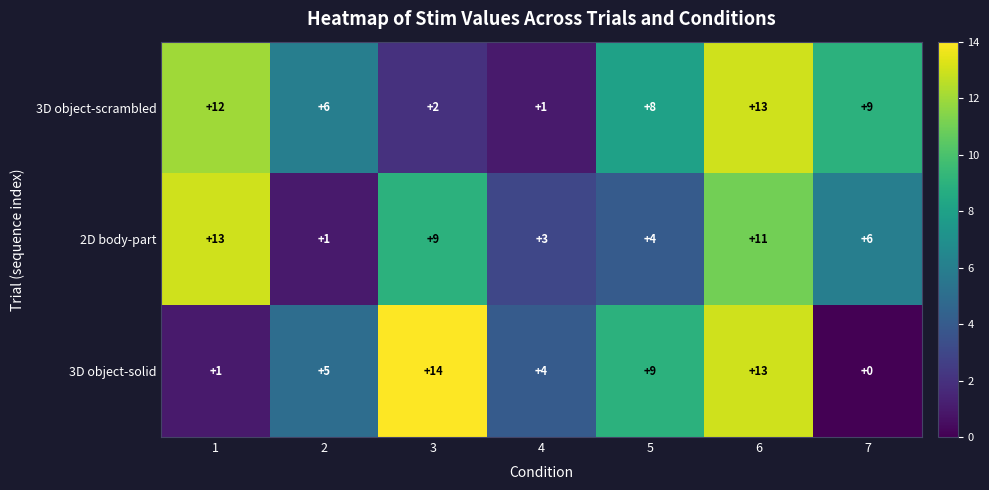

What is the difference between the highest and lowest values at 2?

5